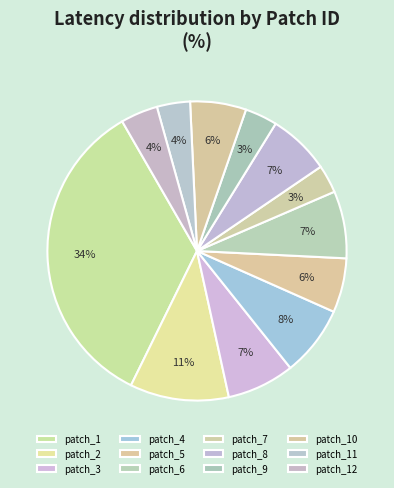

The patch_11 slice represents 1% of the pie. True or false?

False